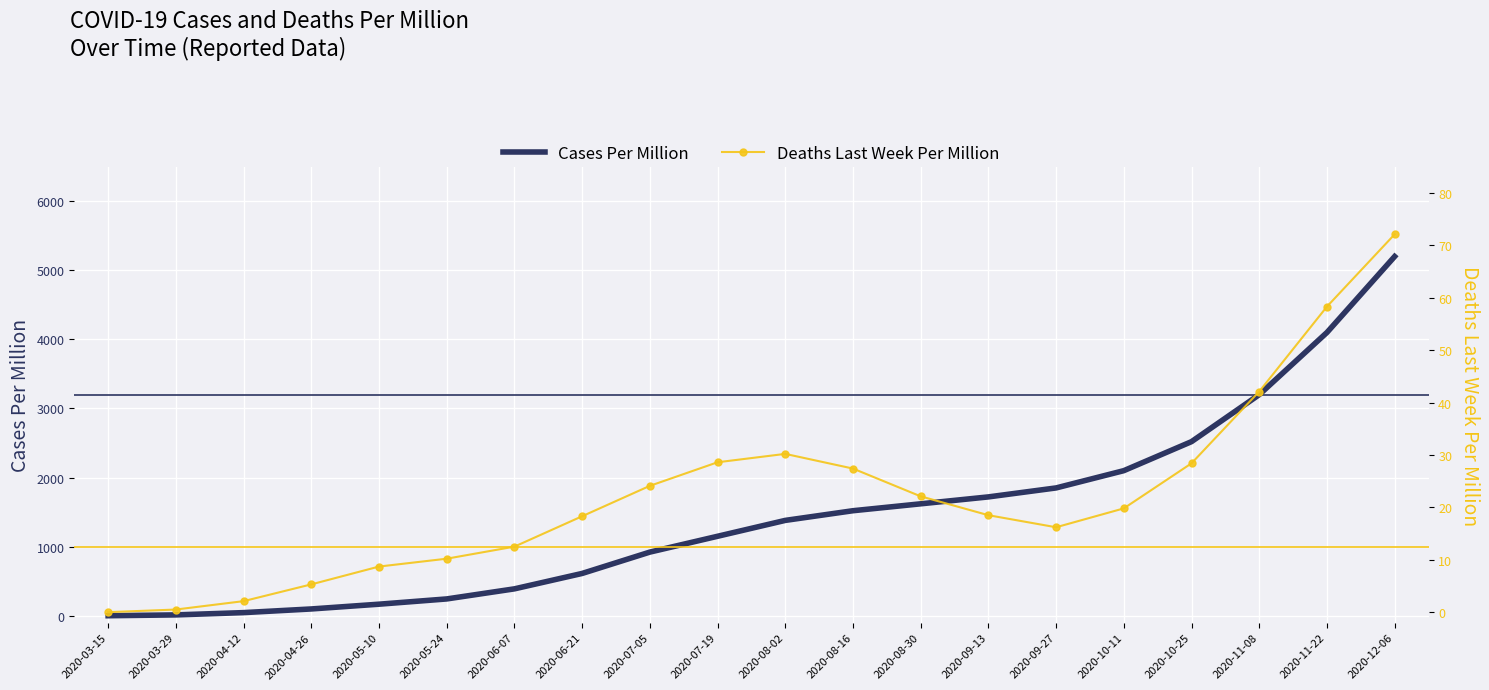

True or false: Cases Per Million and Deaths Last Week Per Million cross at least once.

False